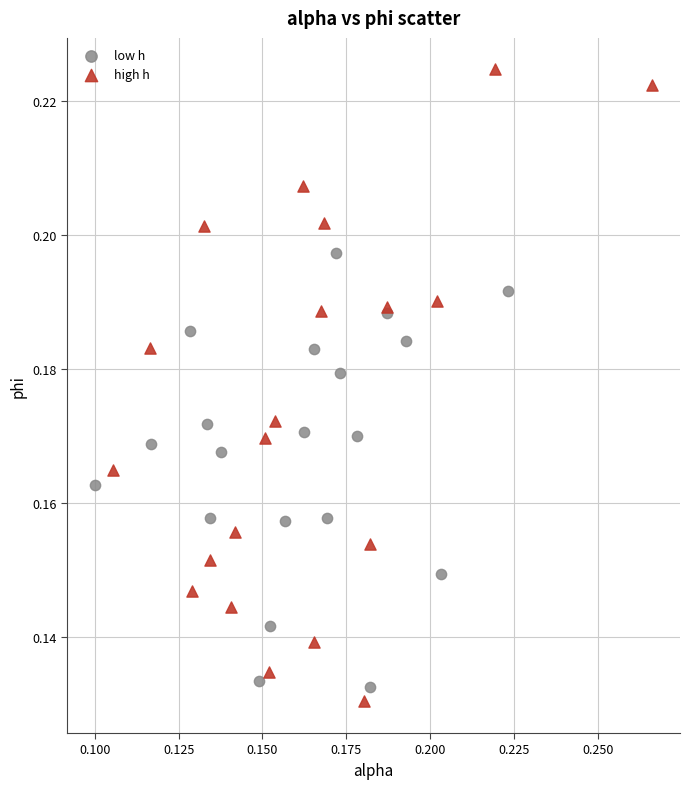

Which series reaches the maximum Y coordinate?

high h